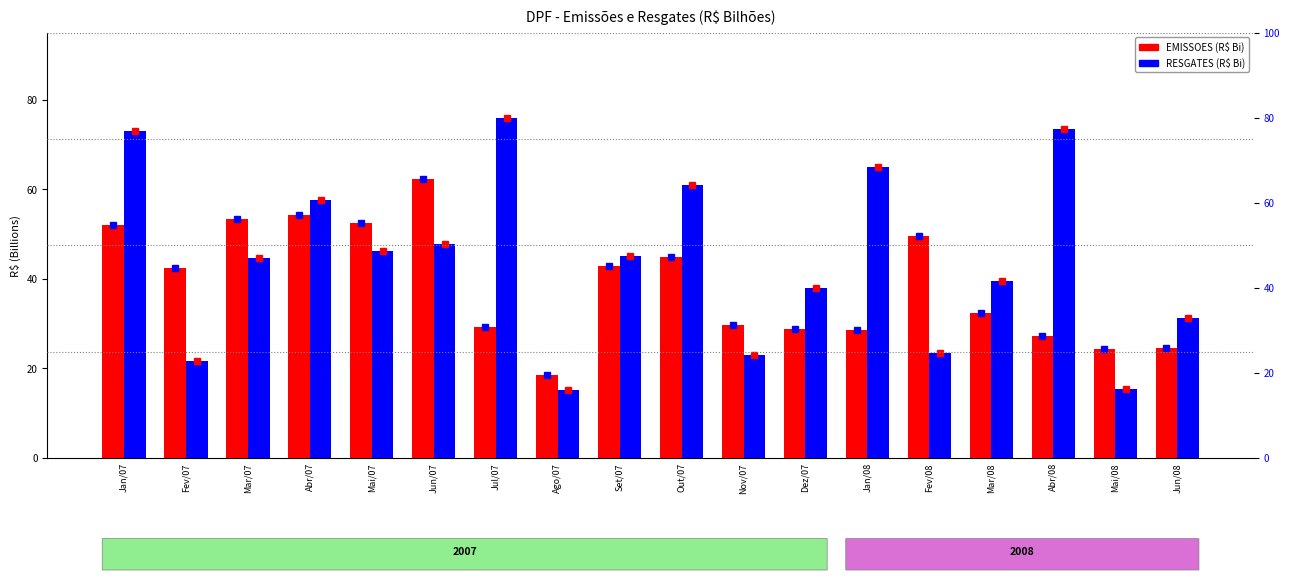

Rank the series by their average value, from highest to lowest.

RESGATES, EMISSOES